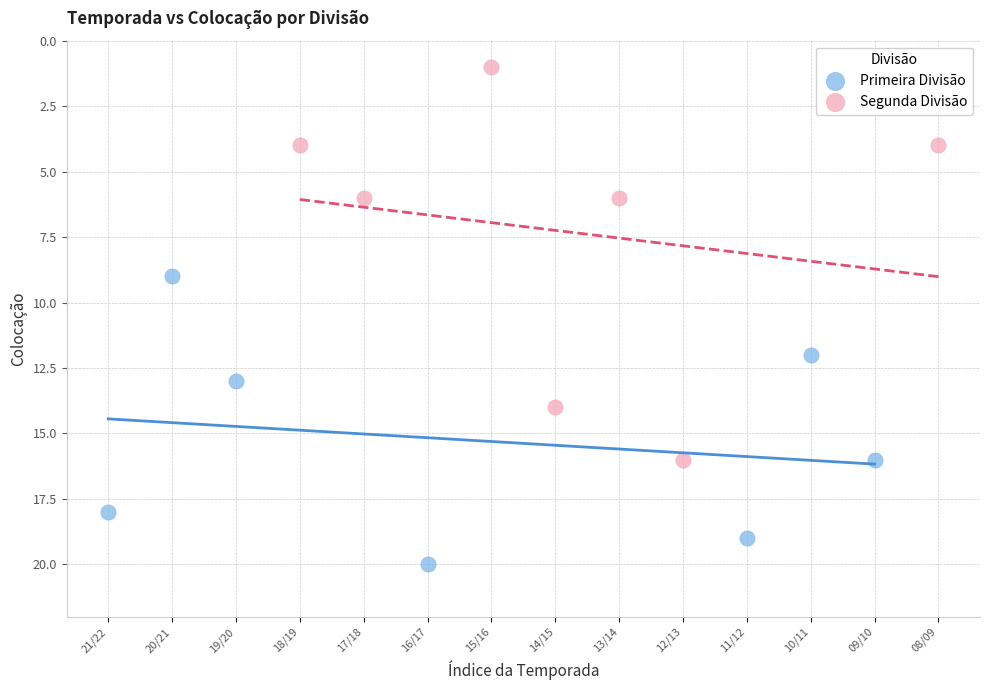

Which series has the largest Y range (max minus min)?

Segunda Divisão